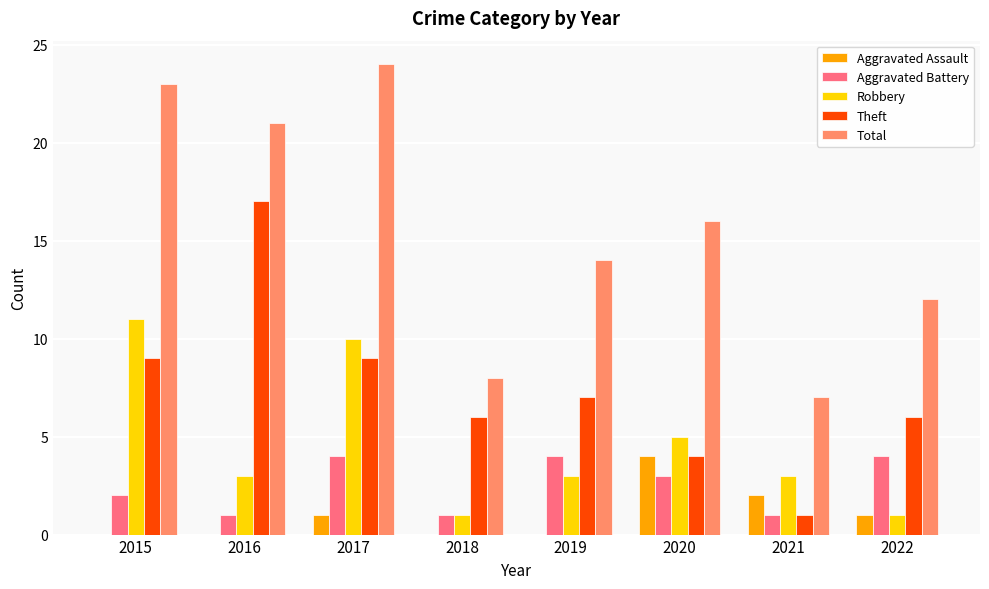

What is the spread (max minus min) of values at 2015?

23